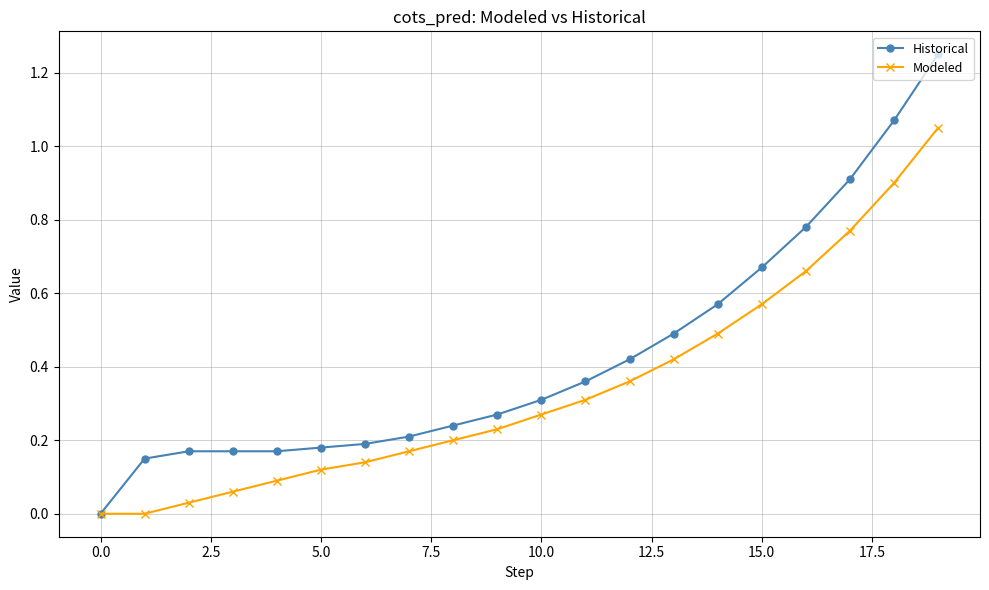

Which series has the widest spread of values?

Historical